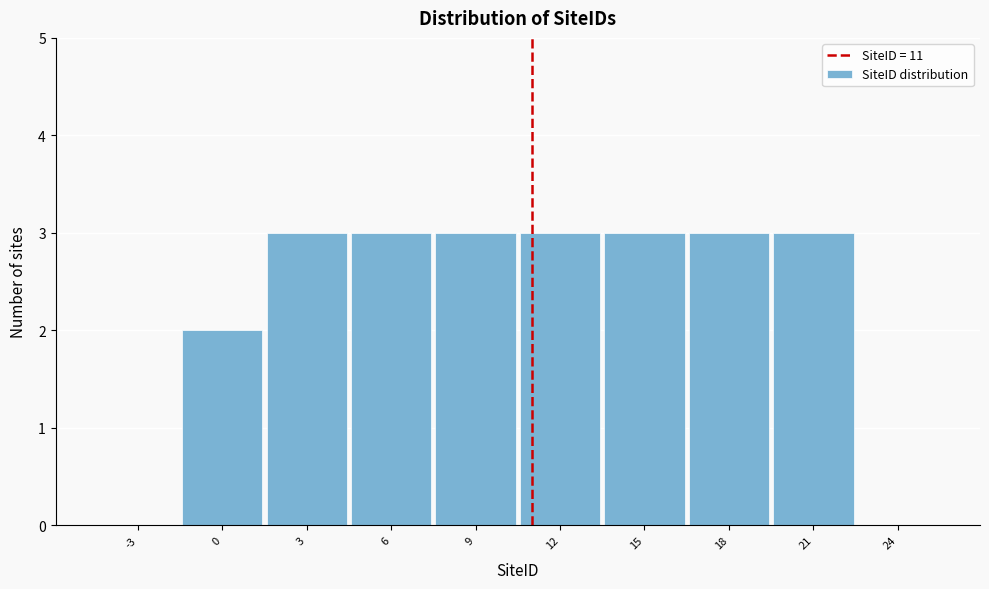

Reading left to right, list every bar in this chart as the range it spans on the x-axis followed by its height. The values are not printed on the chart, so give them approximately, as read against the axis.

-4.5 to -1.5: 0
-1.5 to 1.5: 2
1.5 to 4.5: 3
4.5 to 7.5: 3
7.5 to 10.5: 3
10.5 to 13.5: 3
13.5 to 16.5: 3
16.5 to 19.5: 3
19.5 to 22.5: 3
22.5 to 25.5: 0